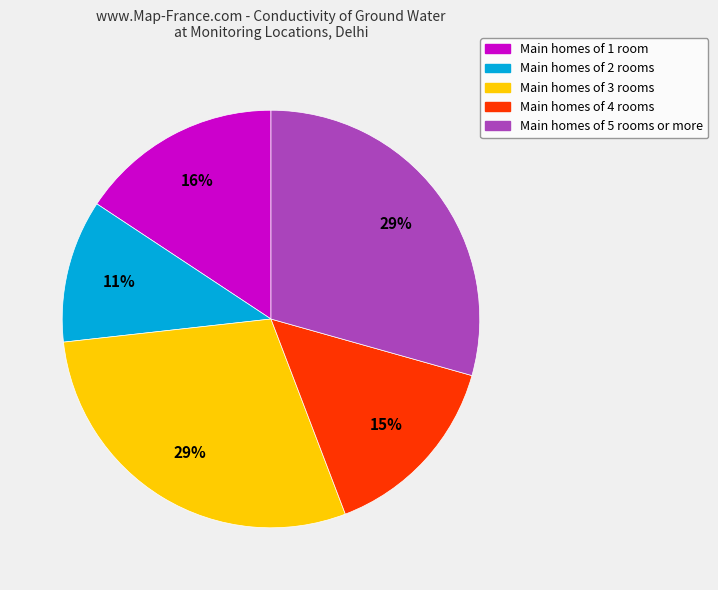

Is there any slice that represents more than half of the pie?

No